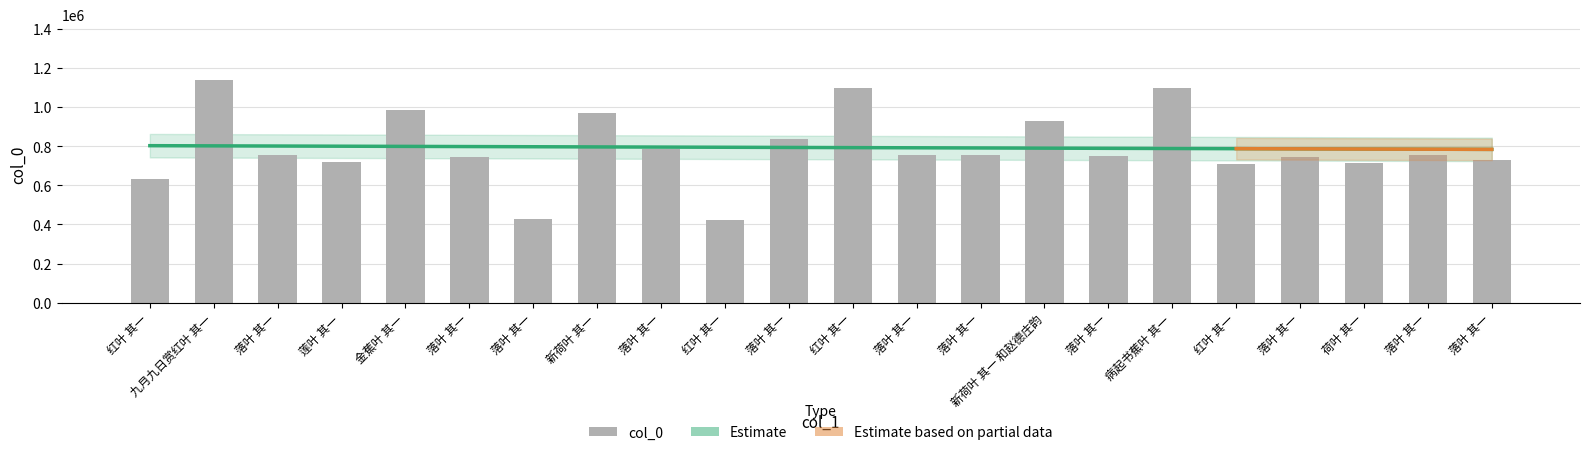

Approximately how many times larger is the value at 落叶 其一 compared to 荷叶 其一?

1.2